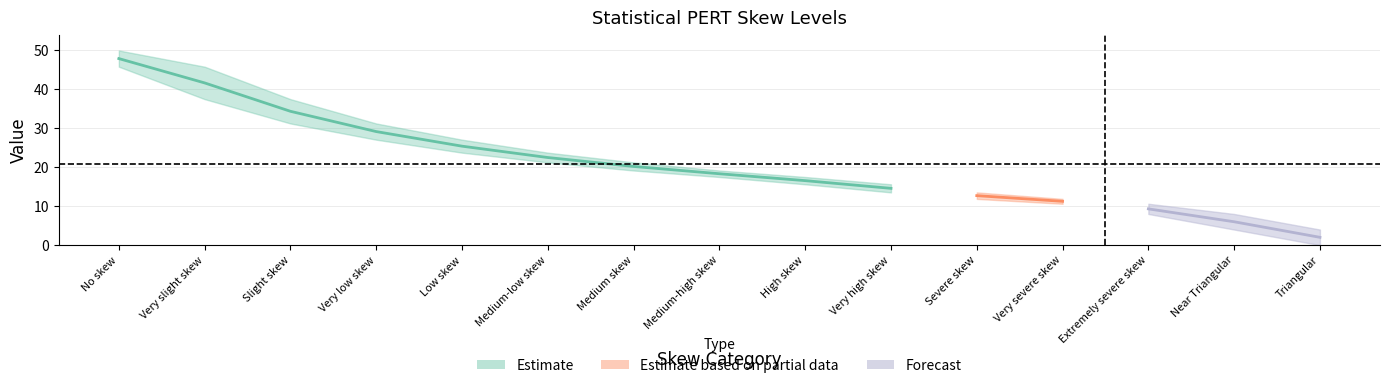

True or false: lower has more than 1 interior local peaks.

False